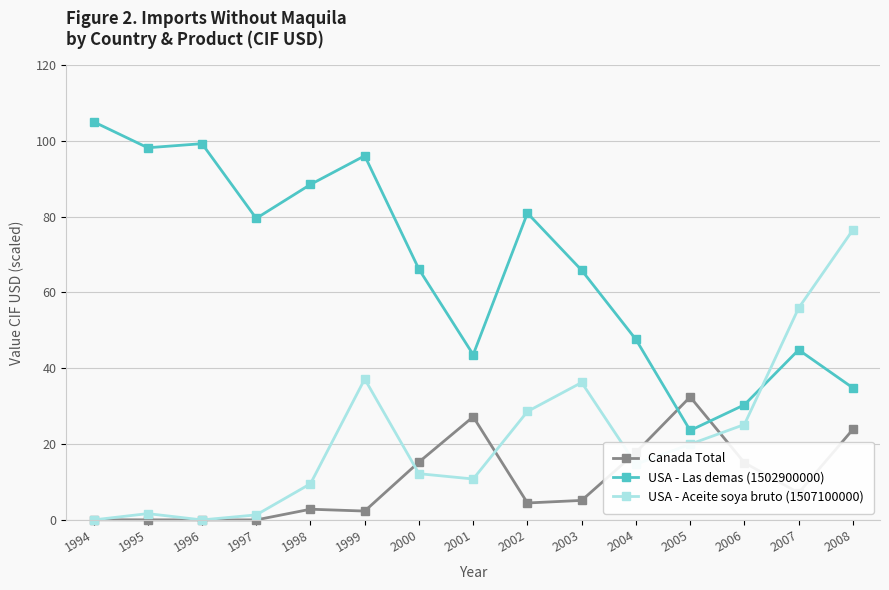

What is the difference between the maximum and minimum values in the USA - Aceite soya bruto (1507100000) series?

76.5